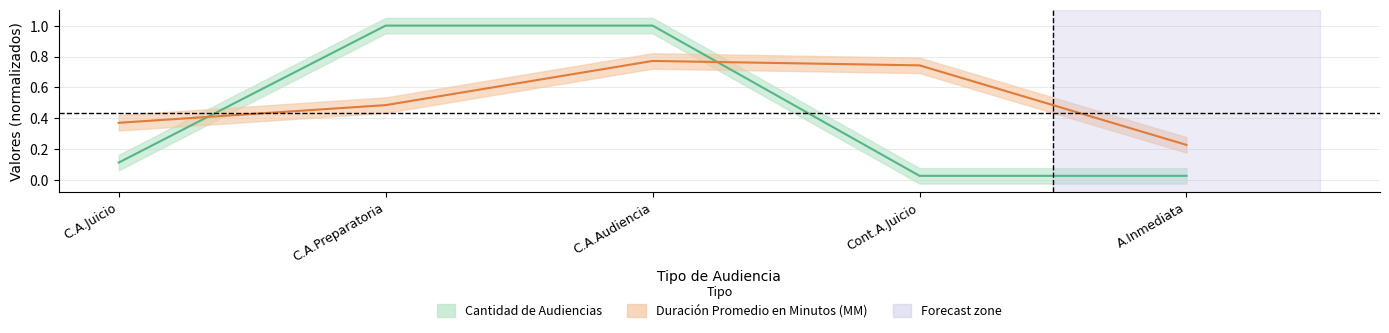

Is it true that Duración Promedio en Minutos (MM) equals 0.5 at C.A.Preparatoria?

True